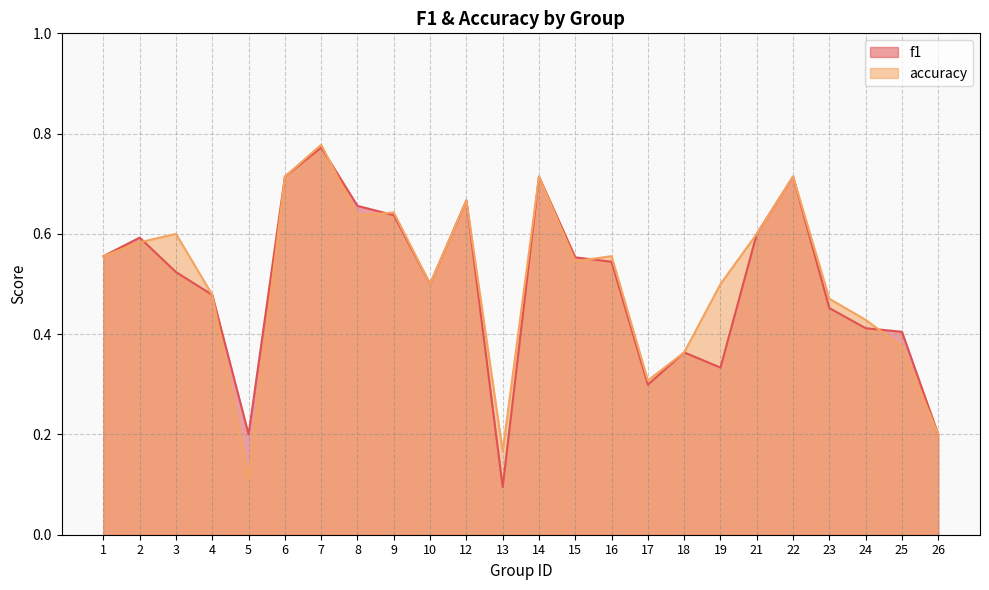

Does the chart have visible grid lines?

Yes